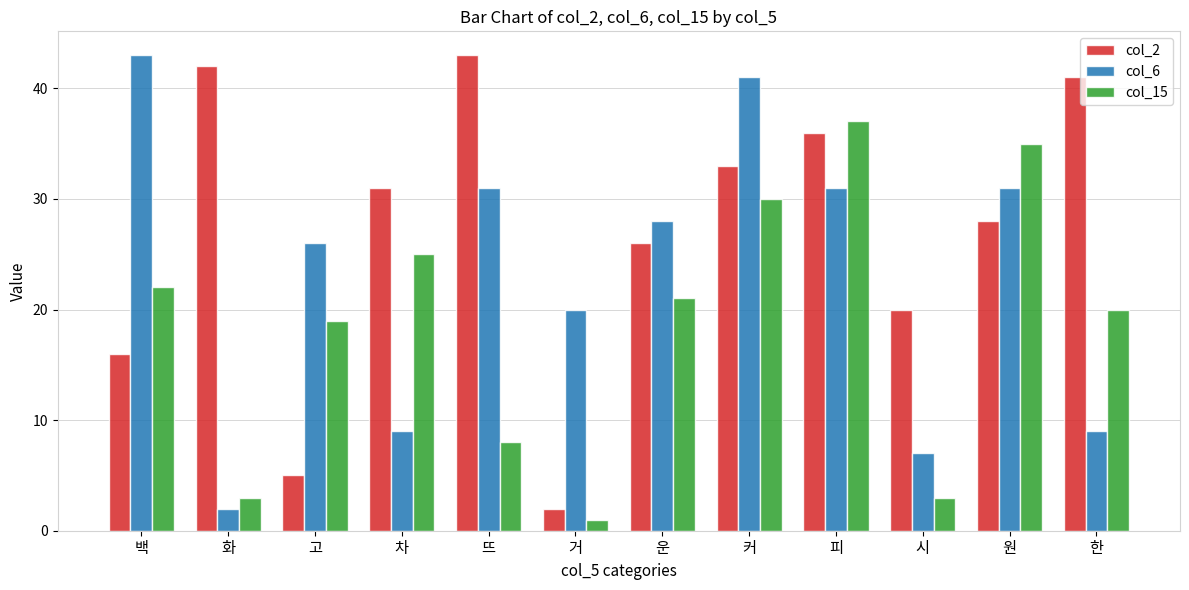

Does the chart contain any negative values?

No